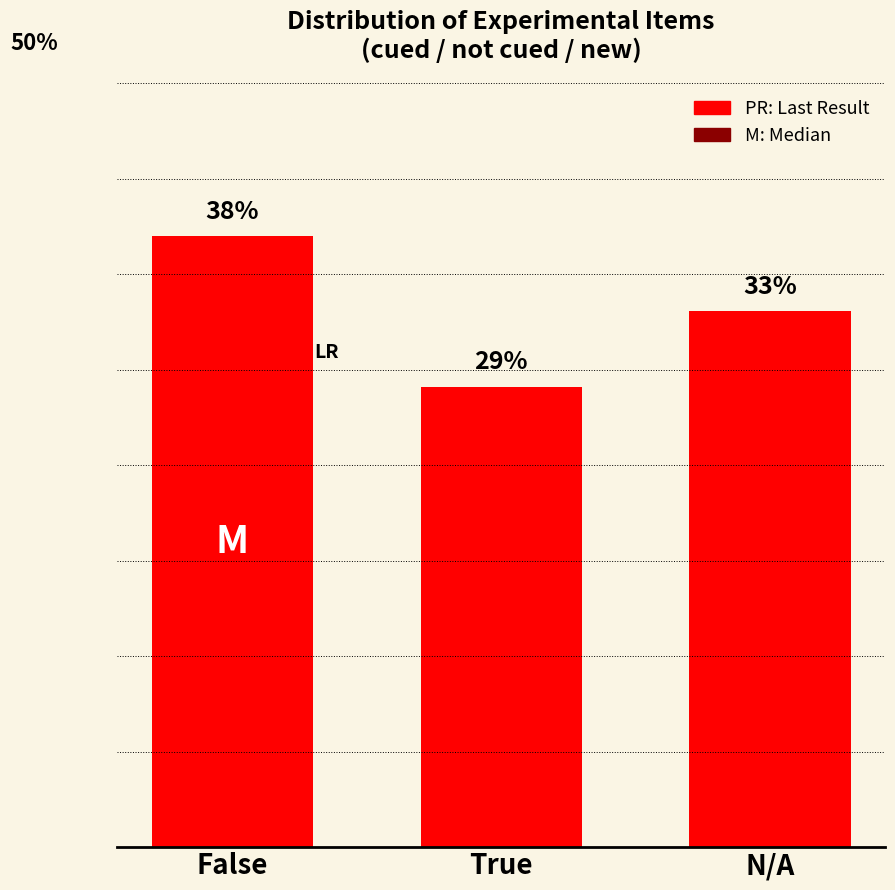

Does the chart contain any negative values?

No